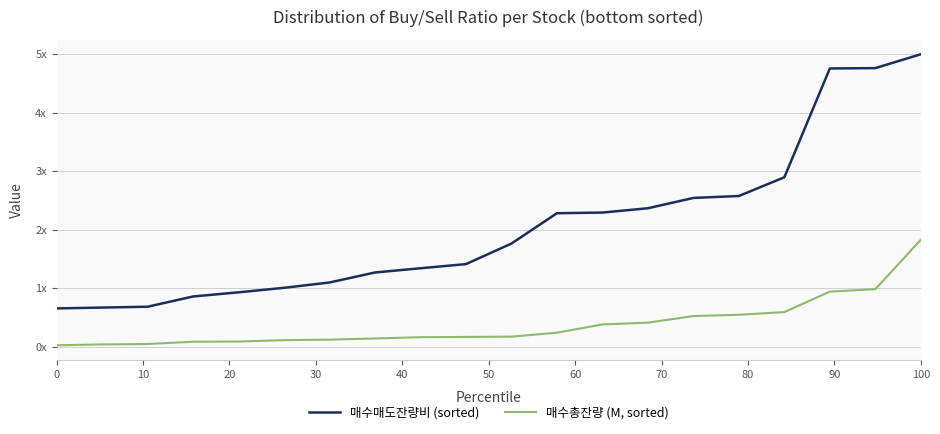

What are all the series names shown in the legend?

매수매도잔량비 (sorted), 매수총잔량 (M, sorted)